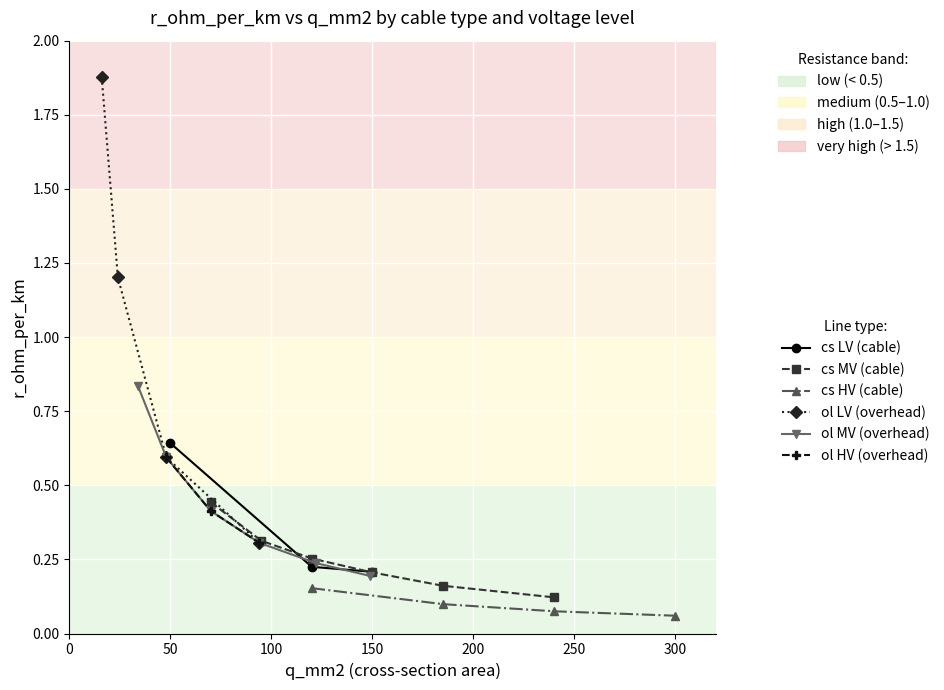

The chart shows a value of 0.3 at 95. True or false?

True